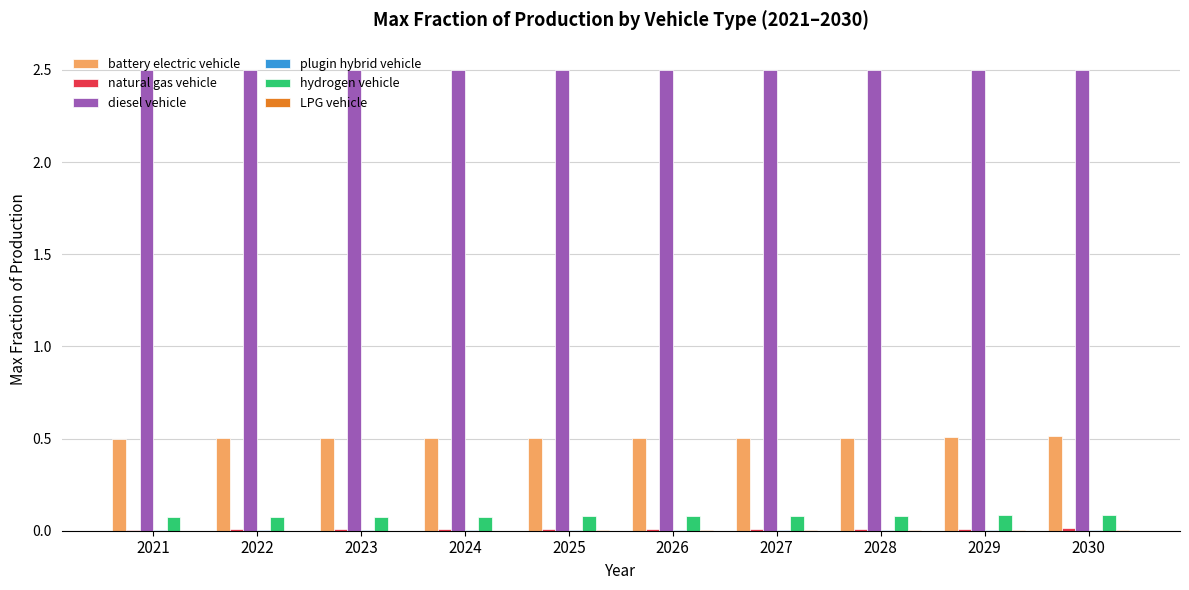

The value of hydrogen vehicle at 2023 is 0.1. True or false?

True